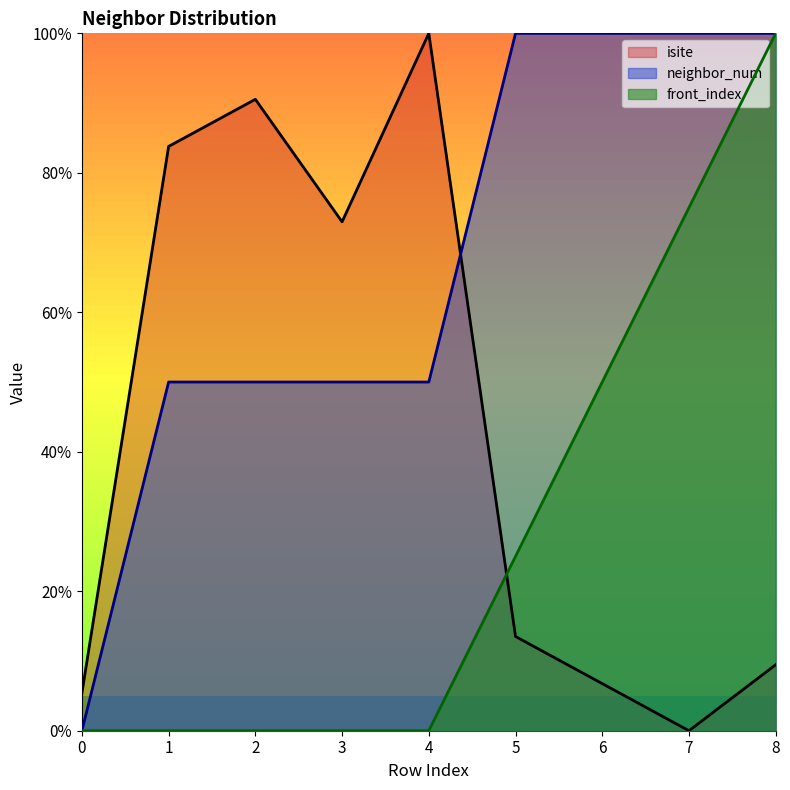

What is the average value of the neighbor_num series?

66.7